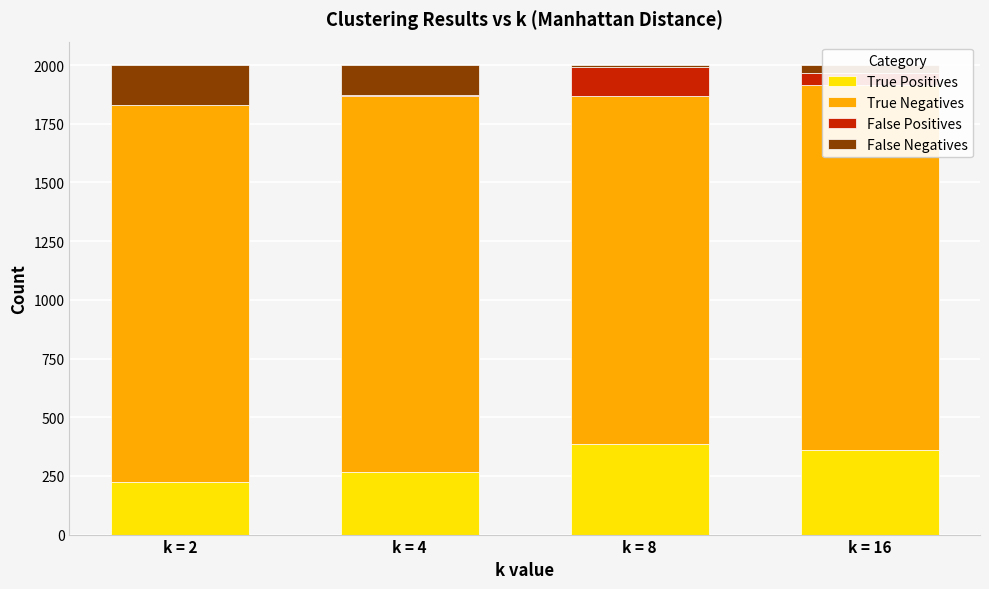

The value of True Positives at k = 8 is 385. True or false?

True